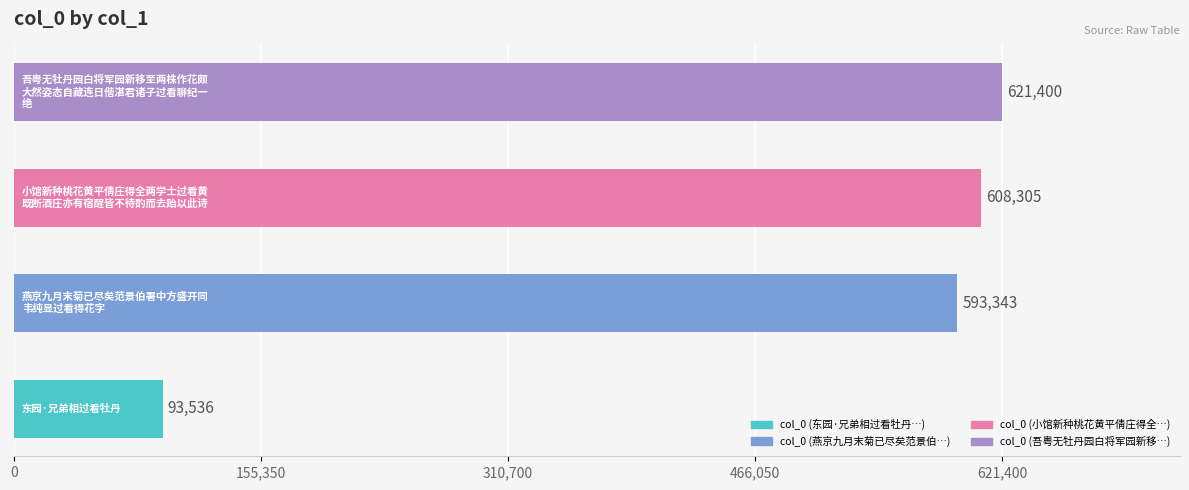

What is the minimum value shown in the chart?

93536